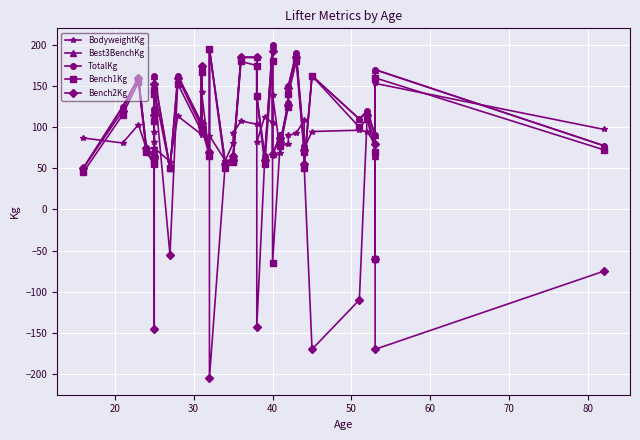

How many intersections are there between Bench1Kg and Bench2Kg?

10